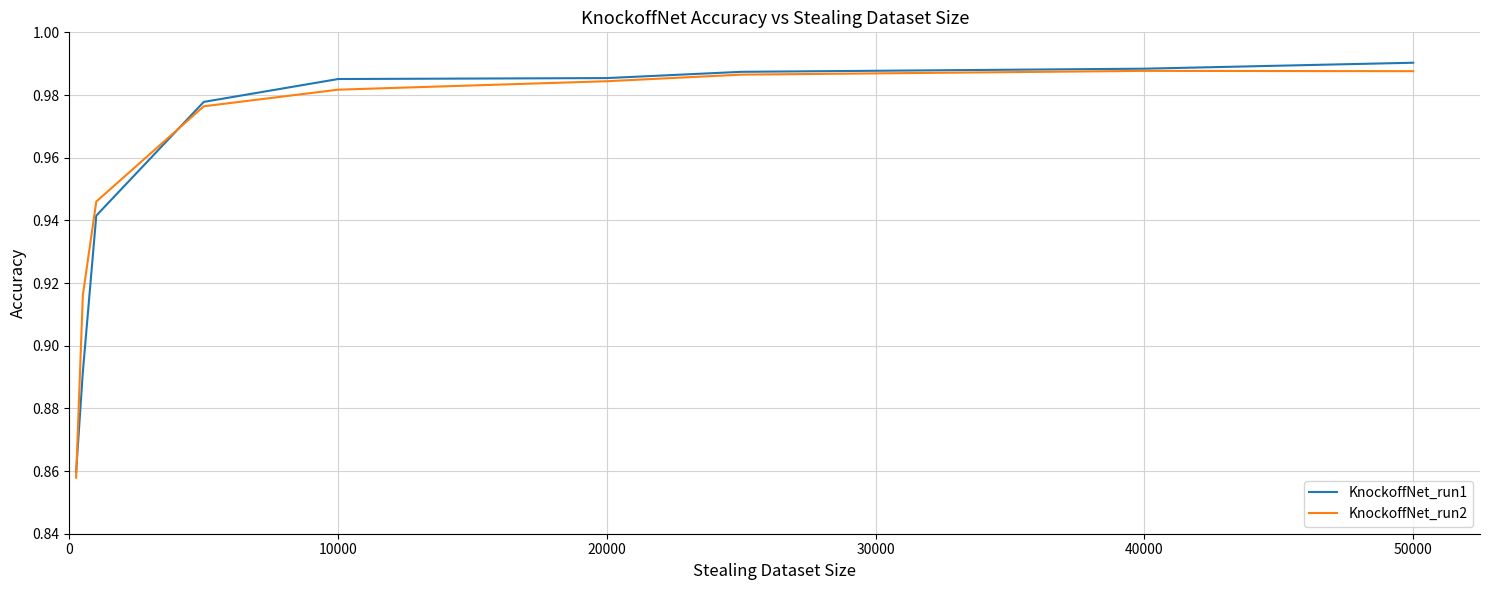

Reading left to right, list all the values displayed in this chart.

KnockoffNet_run1: 0.9	0.9	0.9	1.0	1.0	1.0	1.0	1.0	1.0
KnockoffNet_run2: 0.9	0.9	0.9	1.0	1.0	1.0	1.0	1.0	1.0